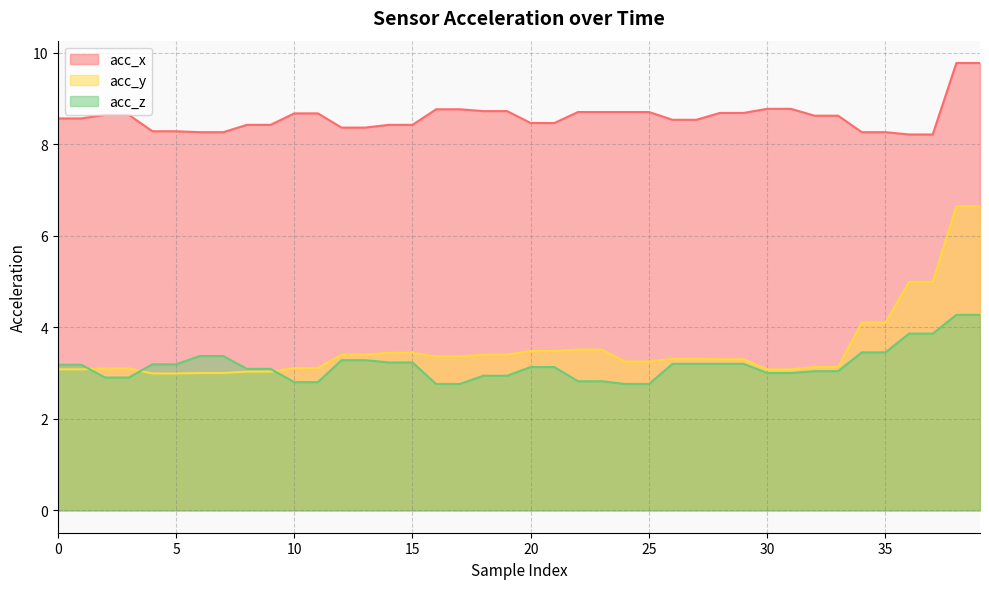

At which category does the chart reach its peak across all series?

38